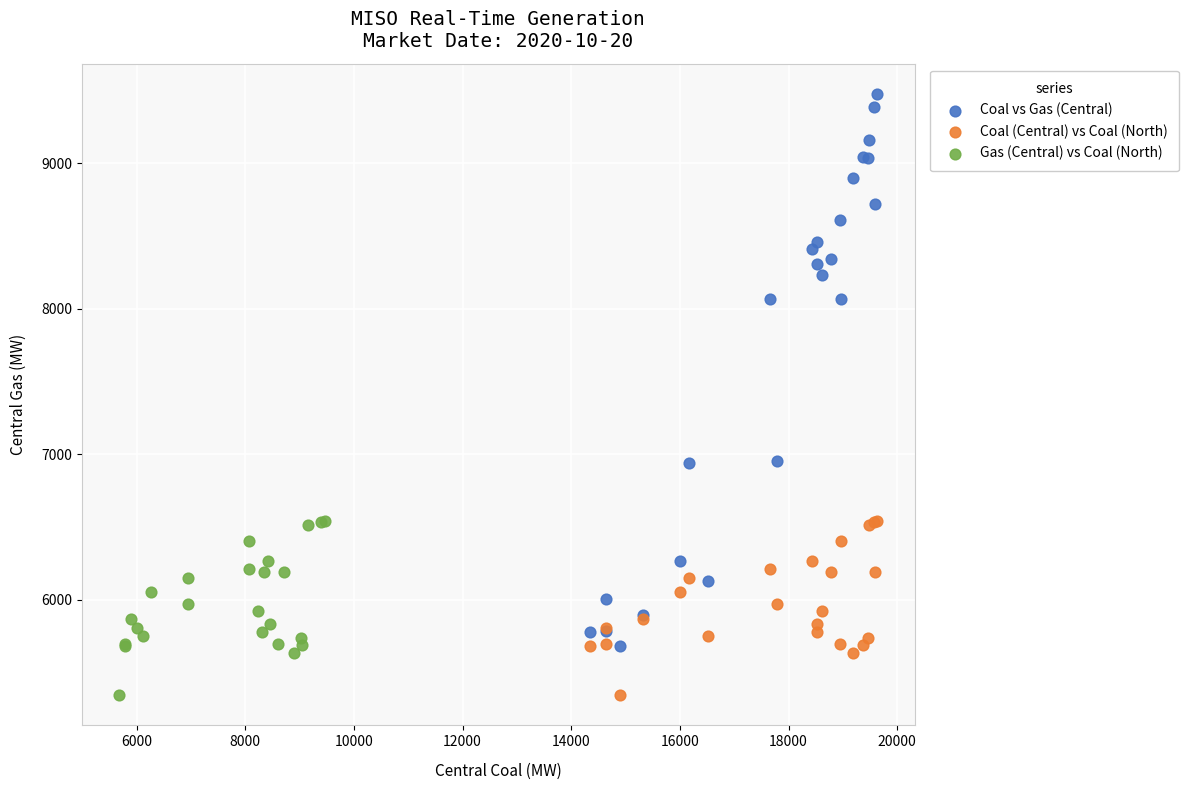

Which series has the widest spread of Y values?

Coal vs Gas (Central)